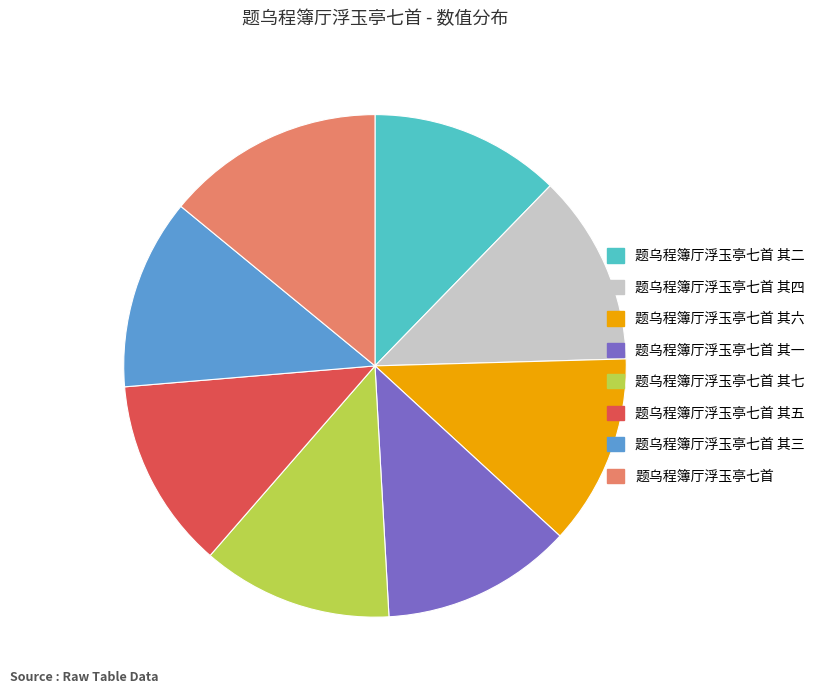

Which category has the biggest portion of the pie?

题乌程簿厅浮玉亭七首